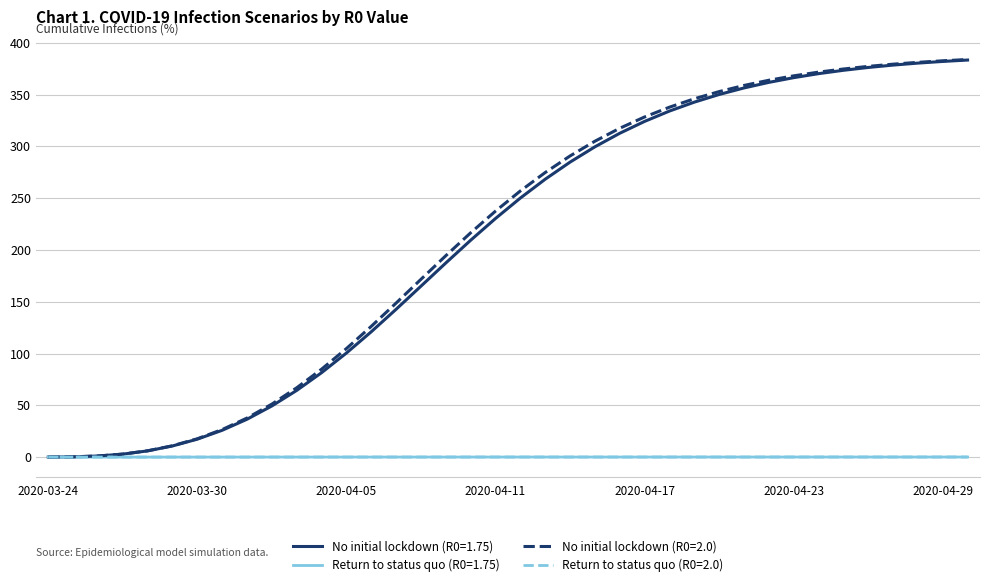

What is the greatest value displayed?

383.9